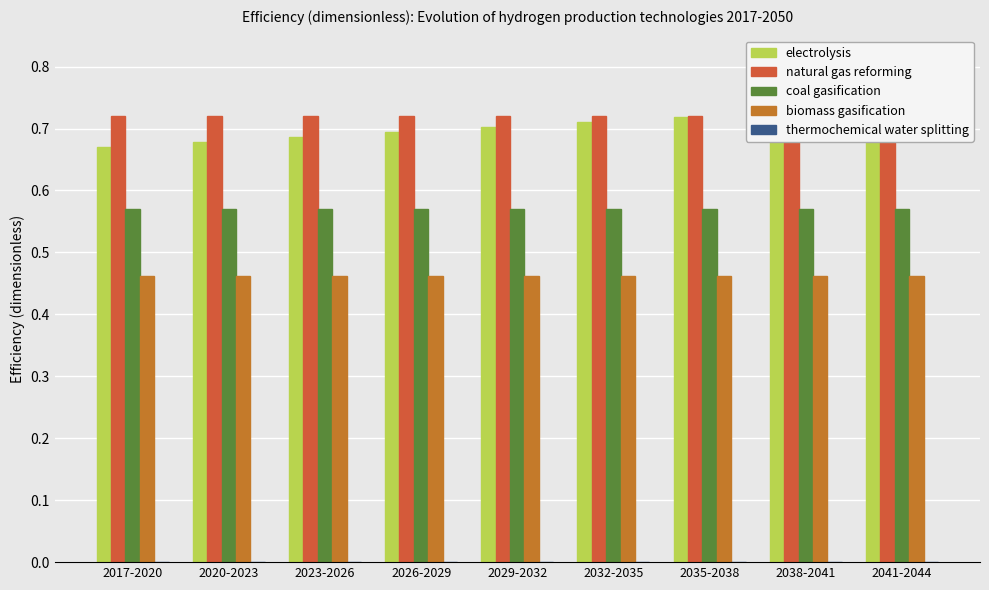

What is the label of the 8th bar from the left?

2038-2041